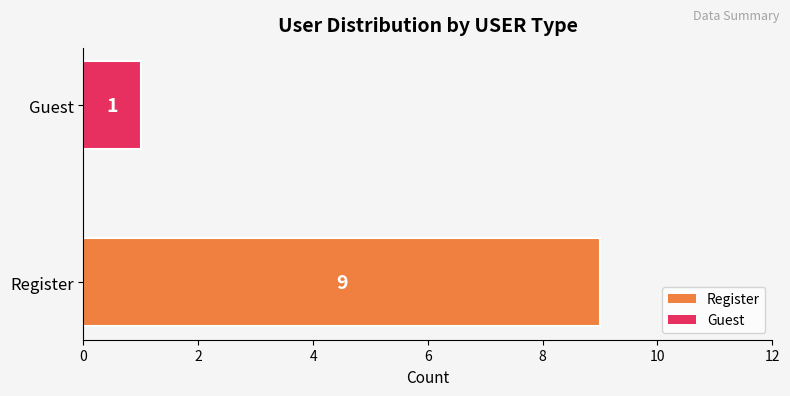

Reading bottom to top, list all the values displayed in this chart.

Register=9	Guest=1